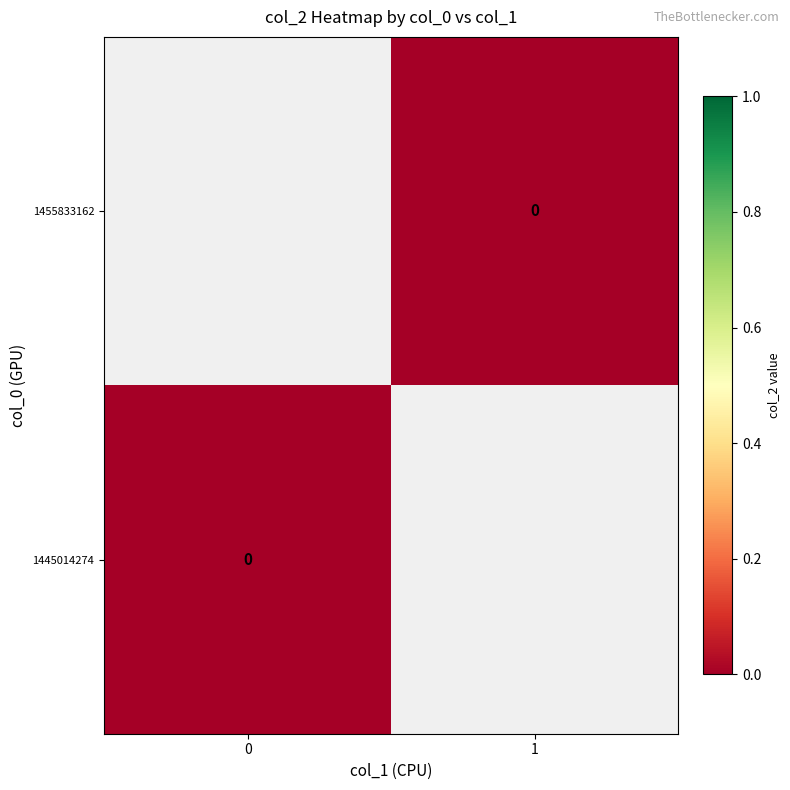

Which has a higher value, 0 or 1?

1